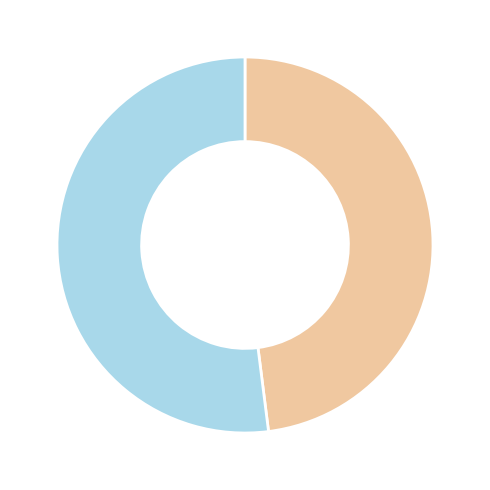

Is there a majority slice in this chart?

Yes